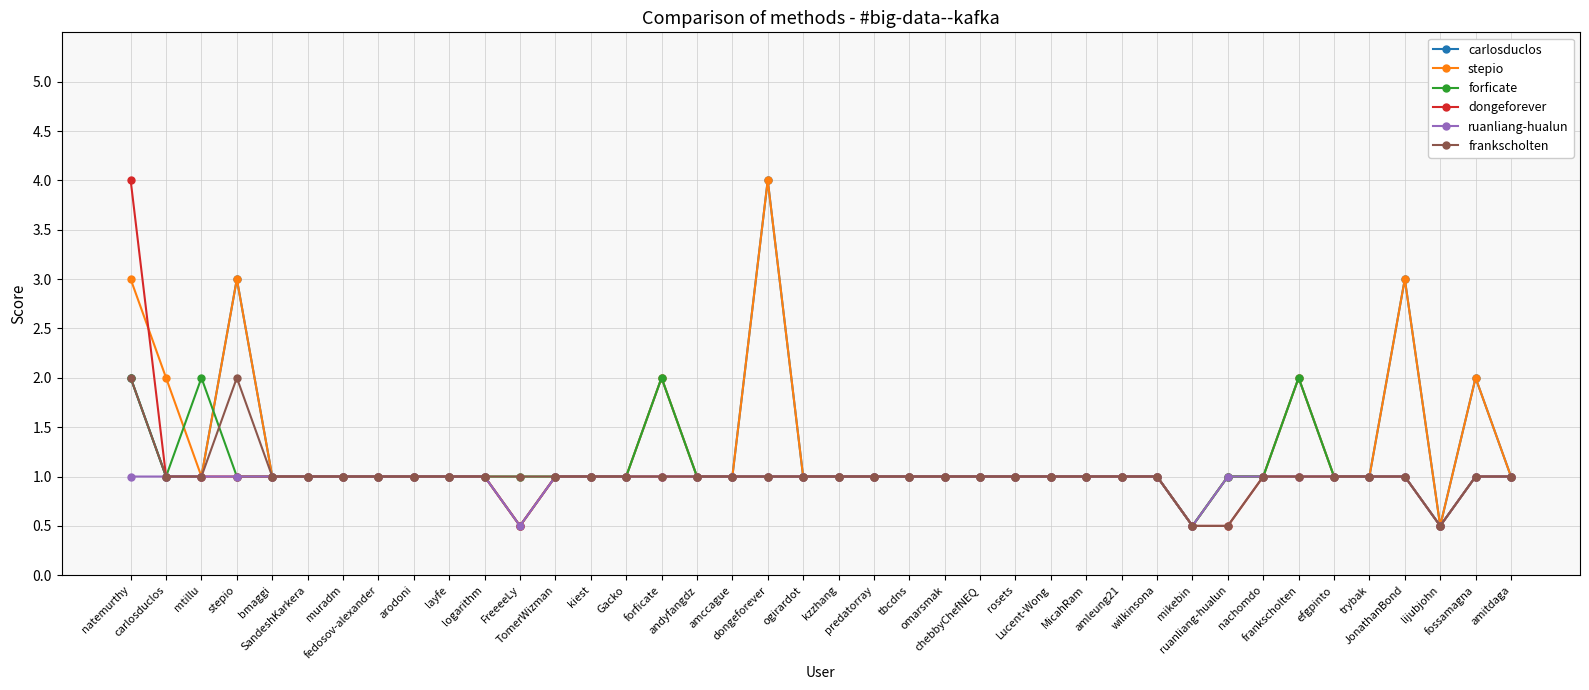

What is the greatest value displayed?

4.0